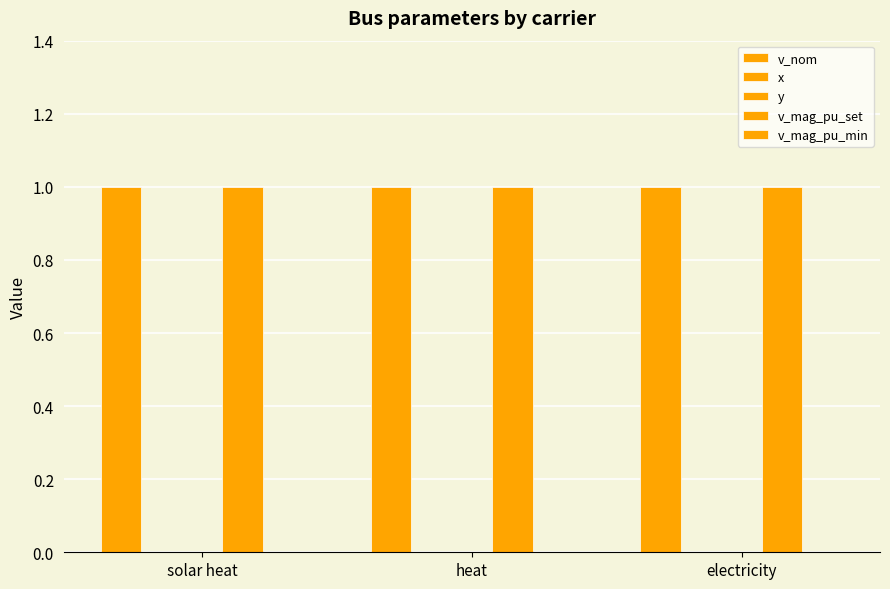

The y series shows 0 at electricity. True or false?

True